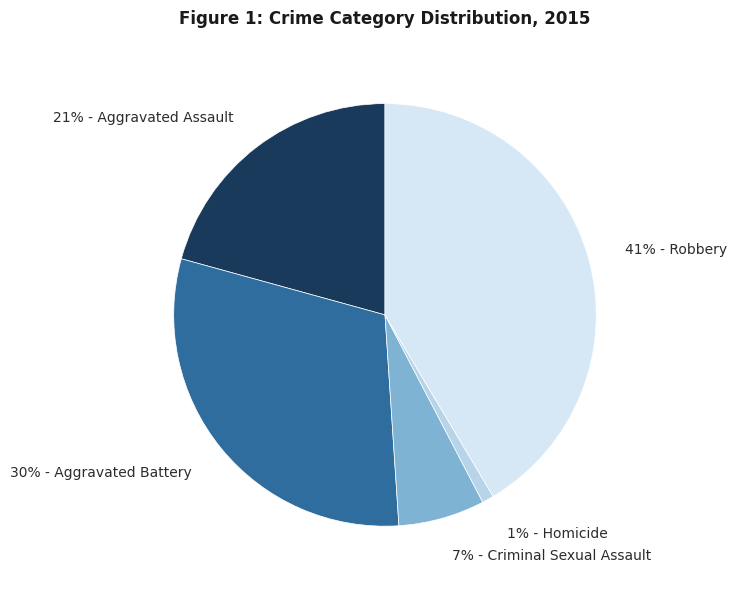

To the nearest percent, what is the average slice percentage?

20%